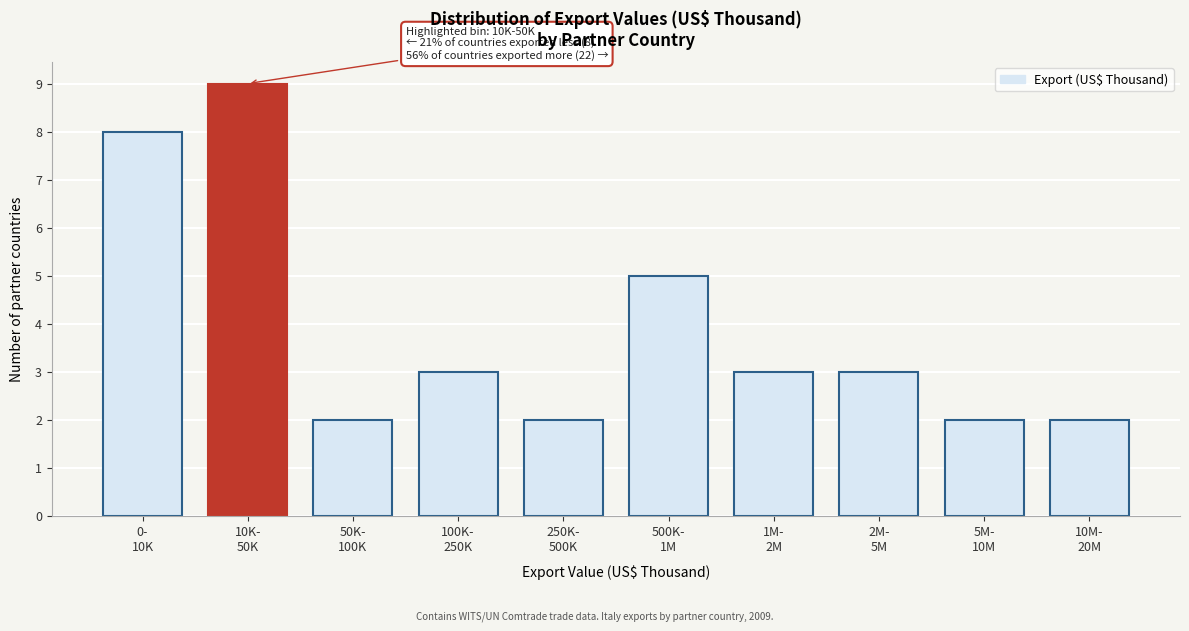

Reading right to left, transcribe all the data shown in this chart.

2	2	3	3	5	2	3	2	9	8